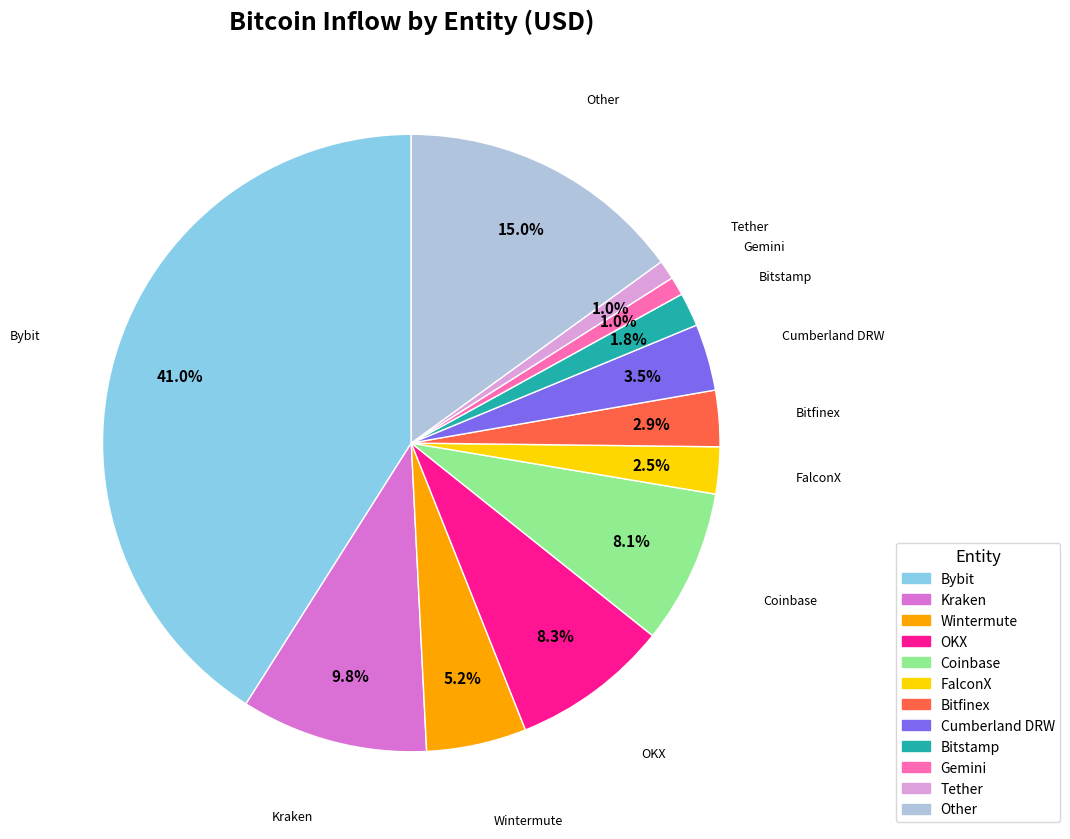

Which category has the biggest portion of the pie?

Bybit